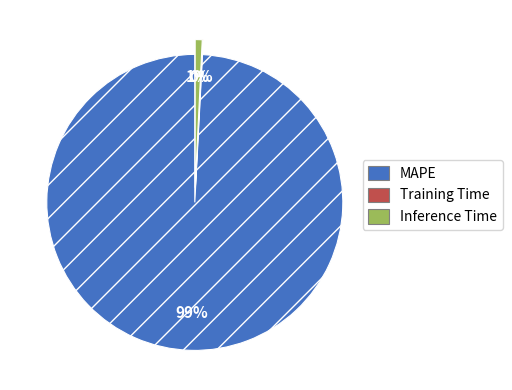

What is the majority slice?

MAPE